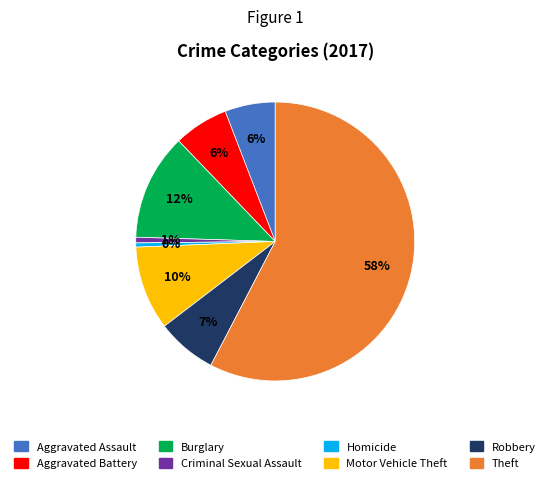

Between Burglary and Motor Vehicle Theft, which is larger?

Burglary